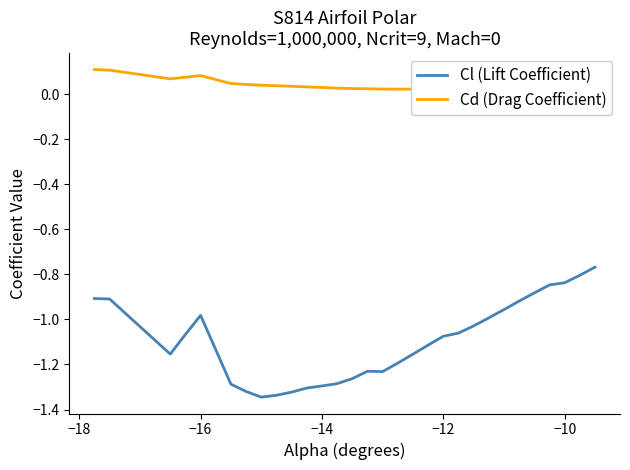

What is the maximum value for Cd (Drag Coefficient)?

0.1